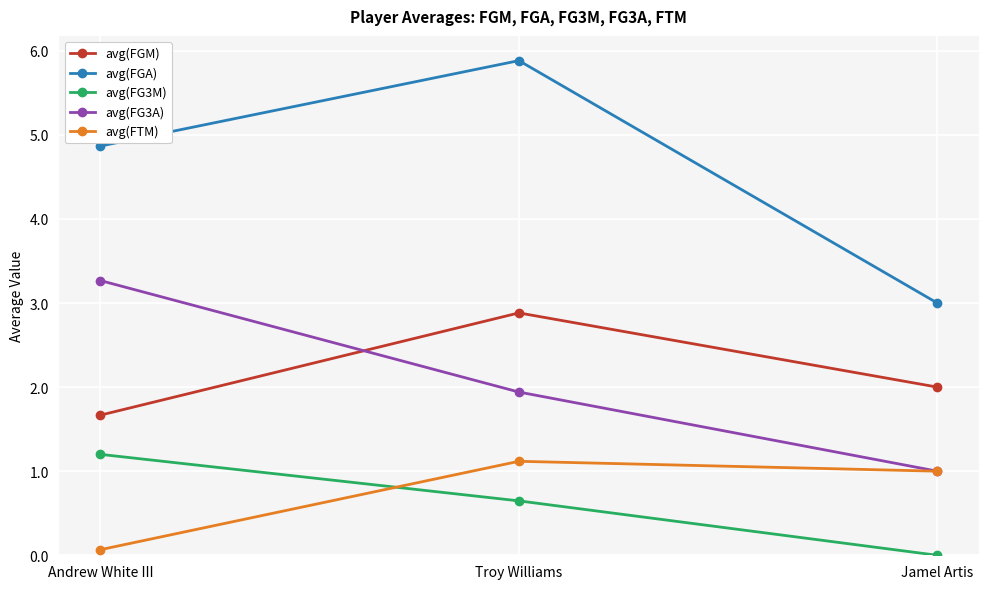

Is it true that avg(FG3A) equals 1.9 at Troy Williams?

True